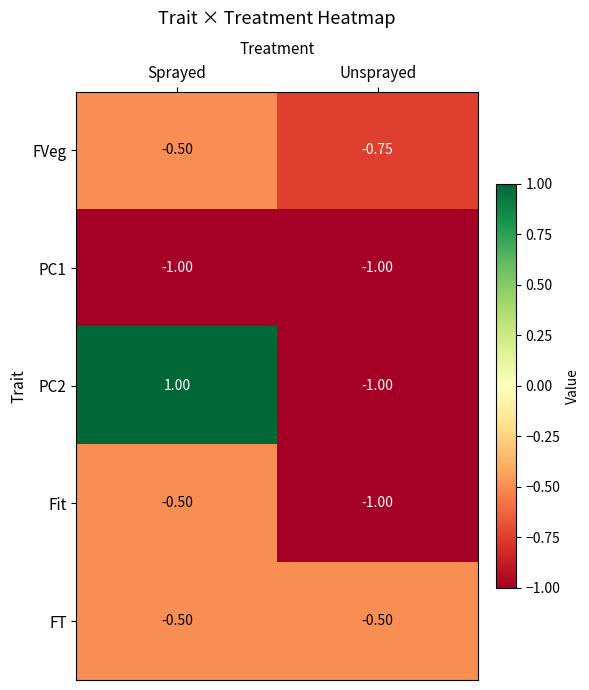

At which label is FVeg closest to 0?

Sprayed